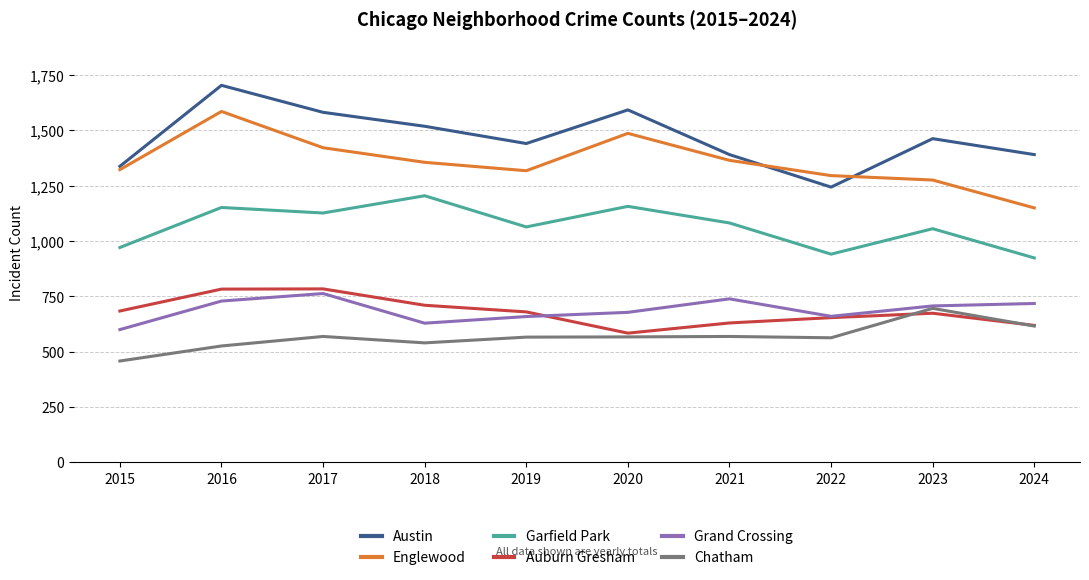

Which series has the largest total across all categories?

Austin